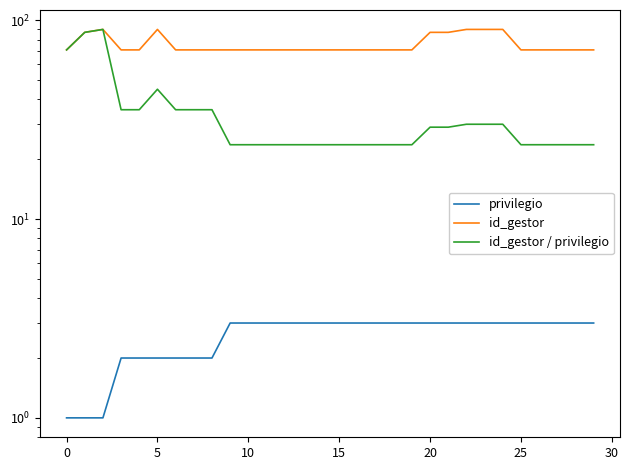

Between 26 and 27, which is larger?

26